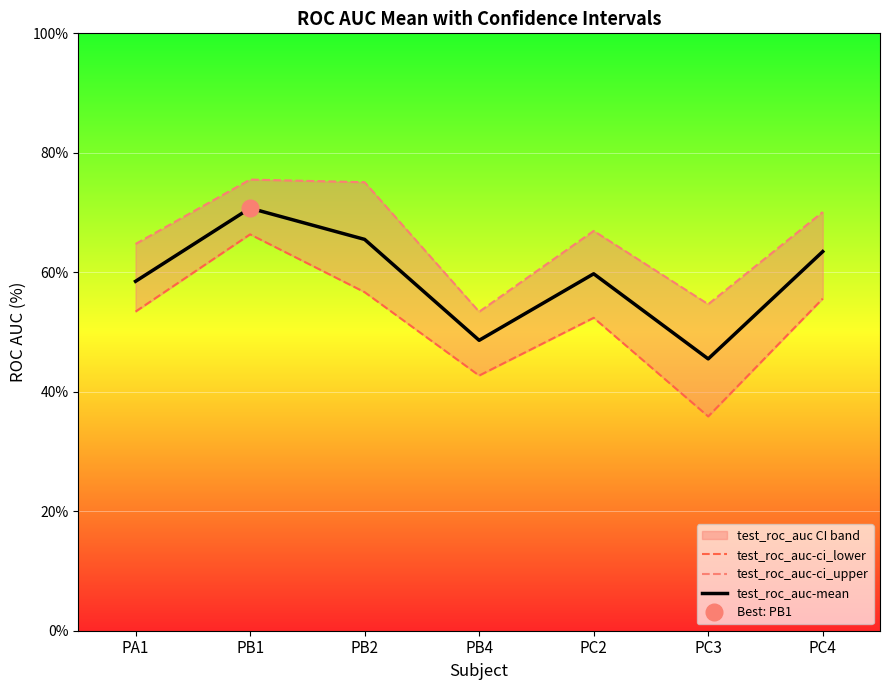

What is the smallest value displayed?

35.9